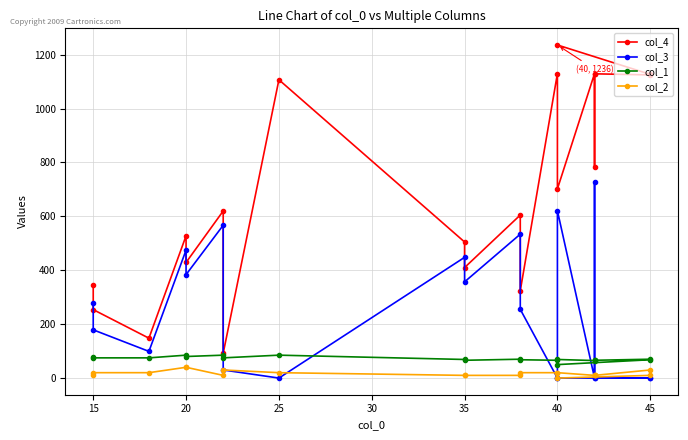

Which series has the largest total across all categories?

col_4